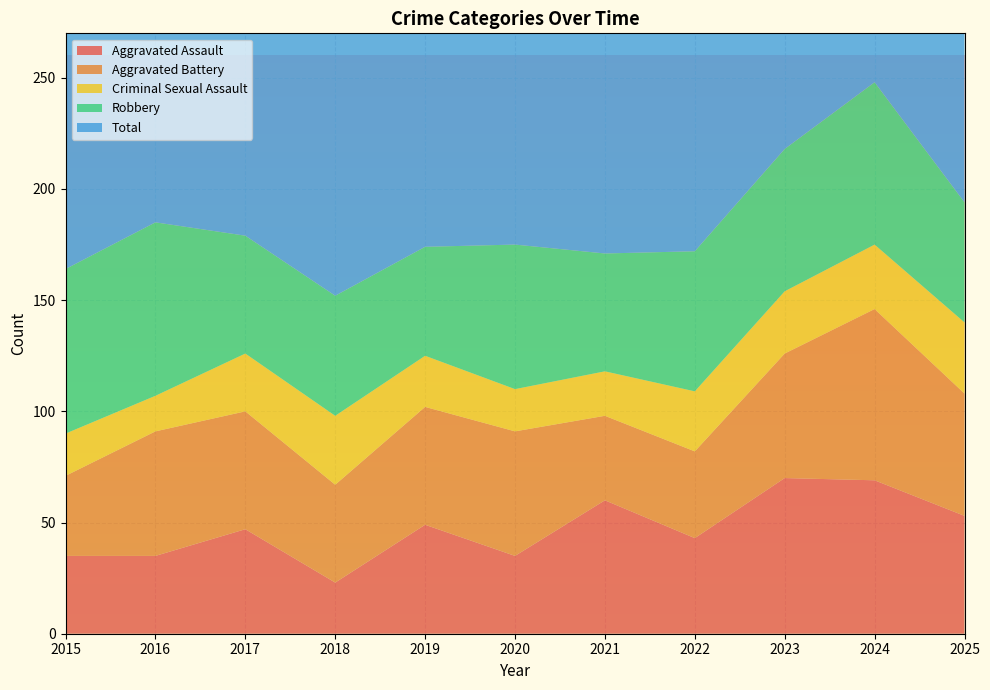

Reading left to right, extract all data points from this chart.

Aggravated Assault: 35	35	47	23	49	35	60	43	70	69	53
Aggravated Battery: 36	56	53	44	53	56	38	39	56	77	55
Criminal Sexual Assault: 19	16	26	31	23	19	20	27	28	29	32
Robbery: 74	78	53	54	49	65	53	63	64	73	54
Total: 173	188	182	152	174	177	173	178	221	248	194